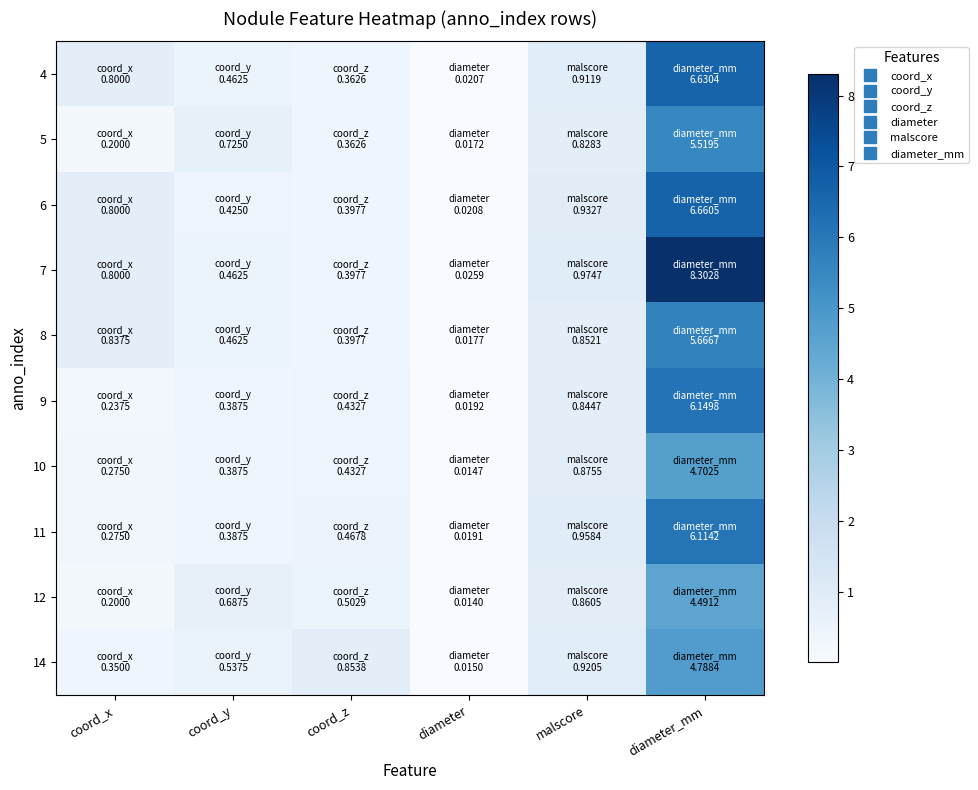

How many series are shown in this chart?

10